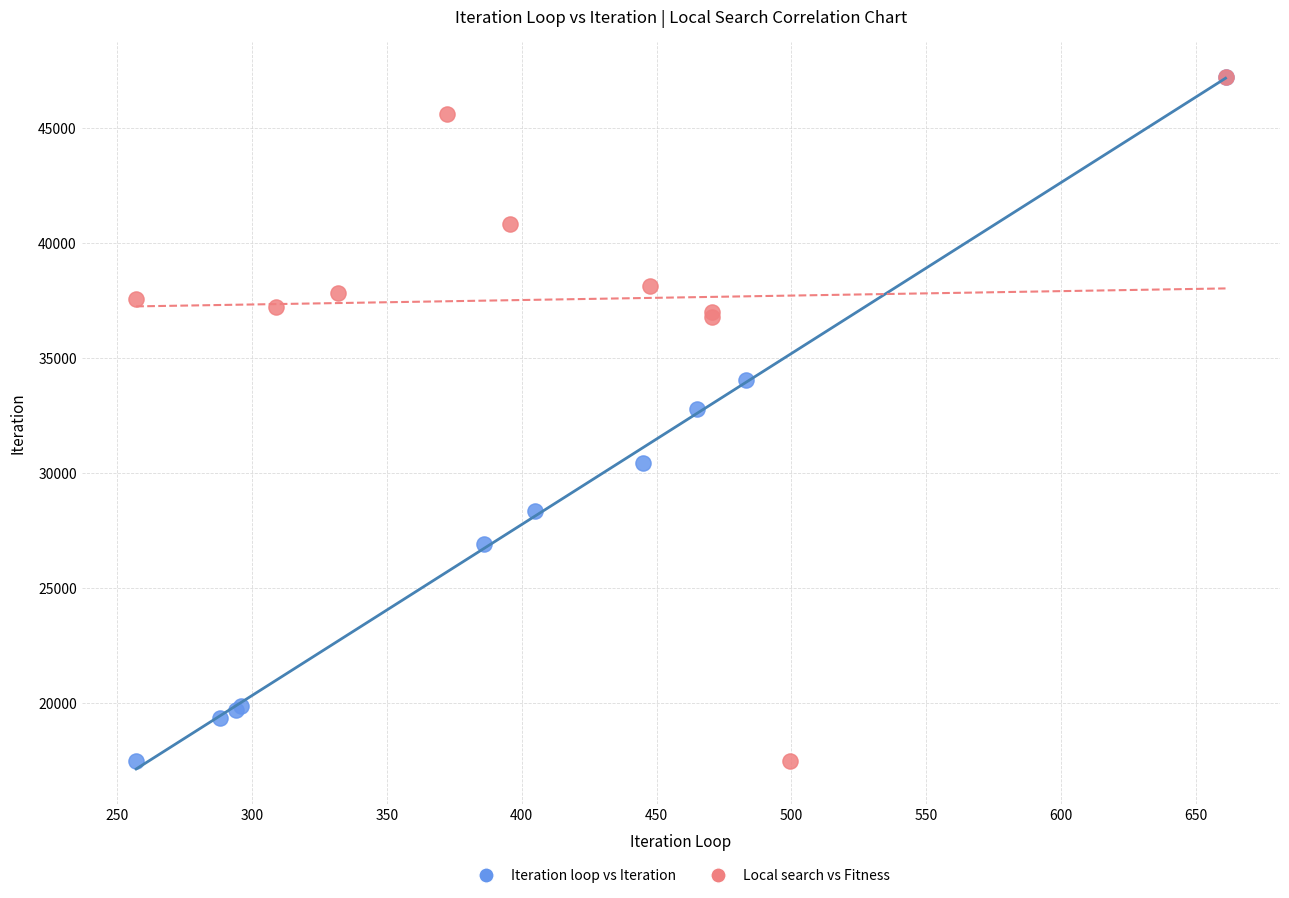

What are all the series names shown in the legend?

Iteration loop vs Iteration, Local search vs Fitness